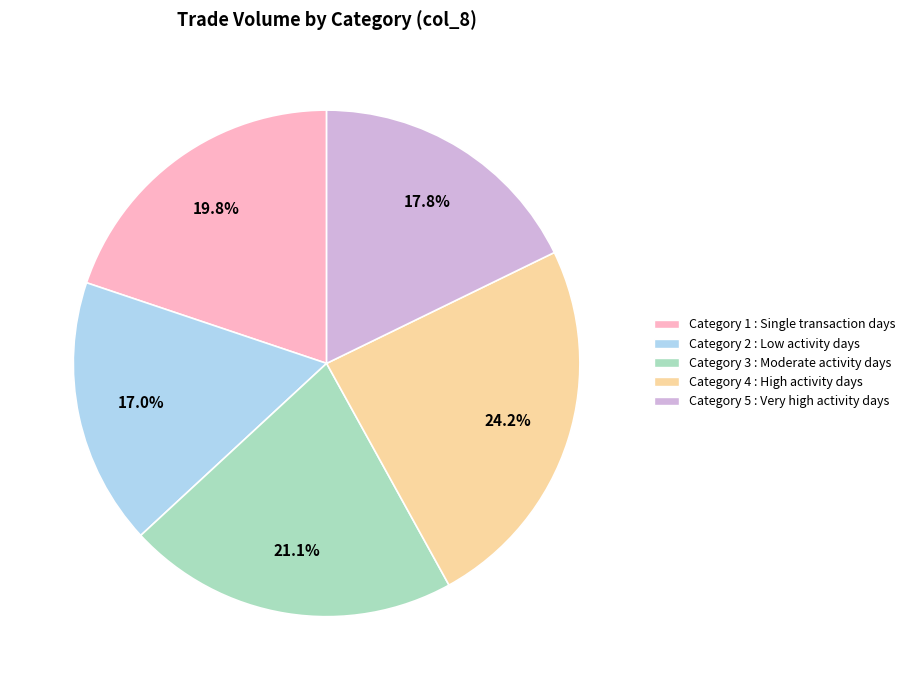

Is there any slice that represents more than half of the pie?

No